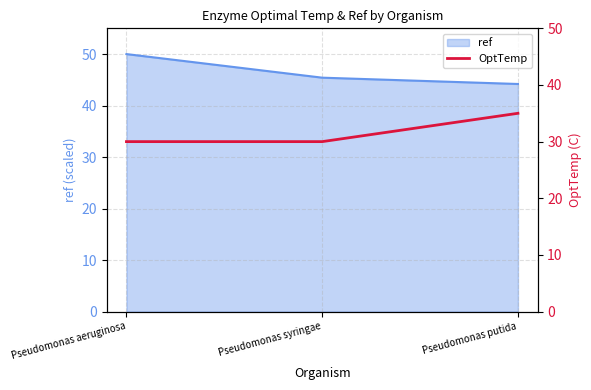

List the labels in order of ref value, smallest first.

Pseudomonas putida, Pseudomonas syringae, Pseudomonas aeruginosa